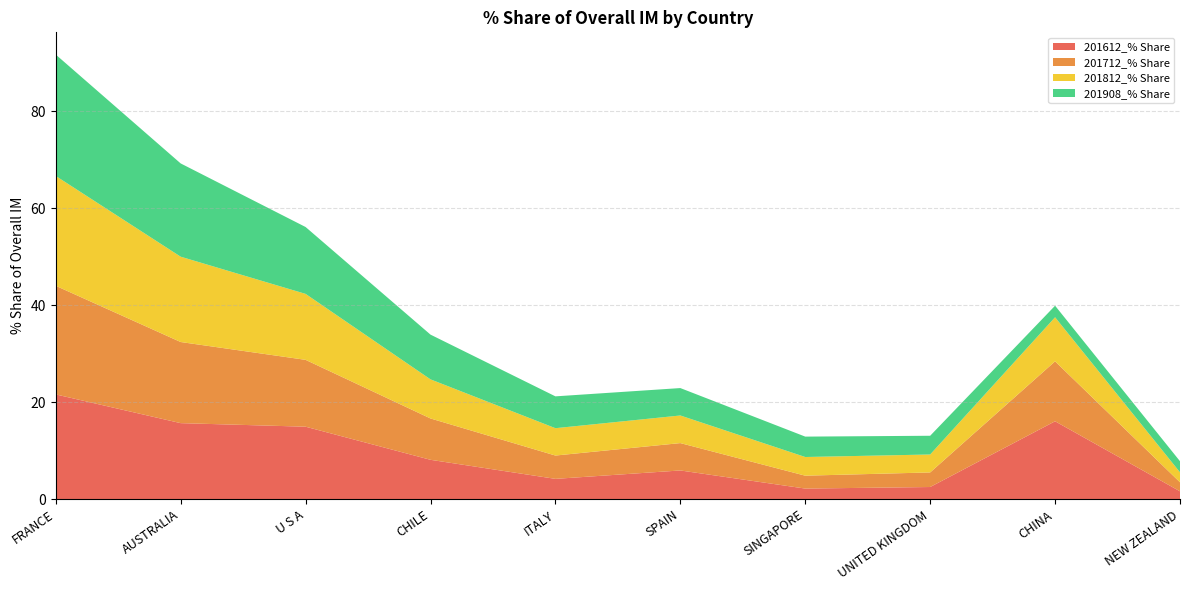

Reading right to left, extract all data points from this chart.

201612_% Share: NEW ZEALAND=1.6	CHINA=16.1	UNITED KINGDOM=2.5	SINGAPORE=2.2	SPAIN=5.9	ITALY=4.2	CHILE=8.1	U S A=14.9	AUSTRALIA=15.7	FRANCE=21.6
201712_% Share: NEW ZEALAND=1.9	CHINA=12.4	UNITED KINGDOM=3.0	SINGAPORE=2.7	SPAIN=5.6	ITALY=4.8	CHILE=8.5	U S A=13.8	AUSTRALIA=16.7	FRANCE=22.4
201812_% Share: NEW ZEALAND=2.1	CHINA=9.1	UNITED KINGDOM=3.7	SINGAPORE=3.9	SPAIN=5.7	ITALY=5.6	CHILE=8.1	U S A=13.6	AUSTRALIA=17.6	FRANCE=22.7
201908_% Share: NEW ZEALAND=2.3	CHINA=2.4	UNITED KINGDOM=3.9	SINGAPORE=4.2	SPAIN=5.7	ITALY=6.6	CHILE=9.2	U S A=13.8	AUSTRALIA=19.2	FRANCE=25.0